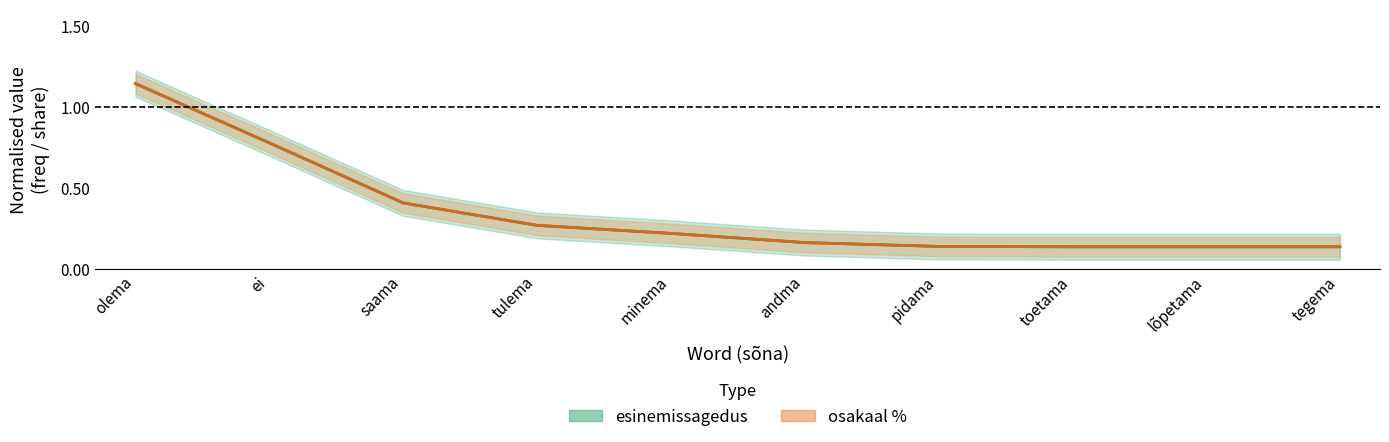

The osakaal % series shows 0.5 at tulema. True or false?

False